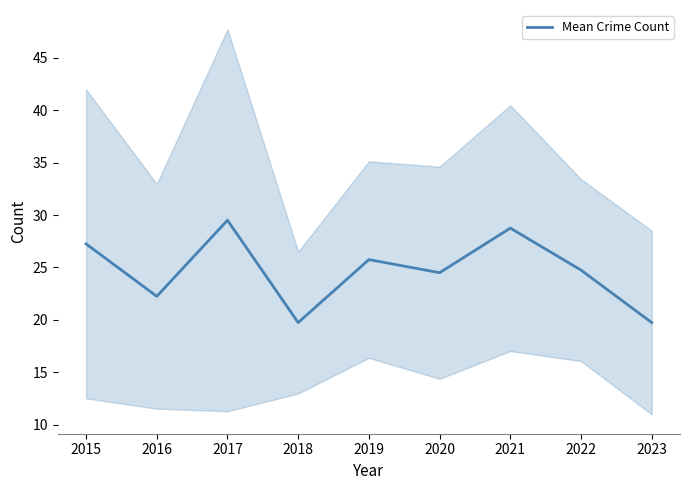

How many interior local valleys (lower than both neighbors) does the data have?

3